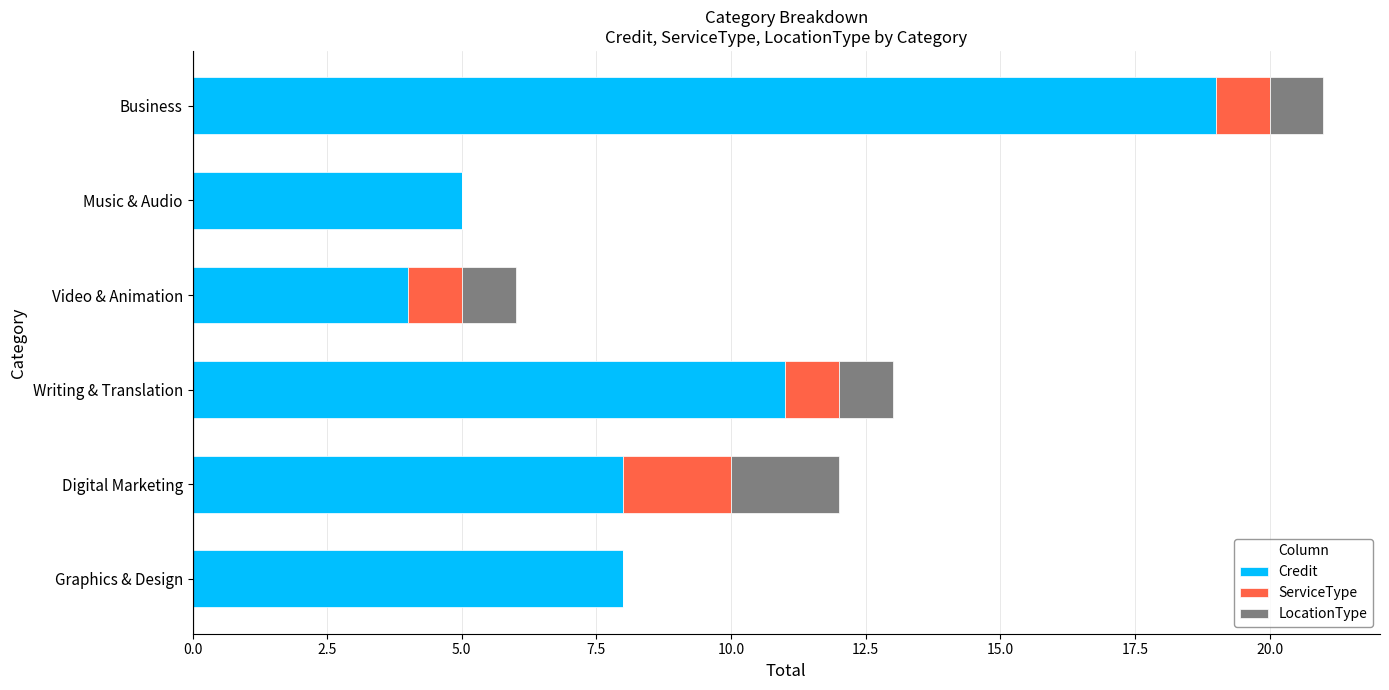

What is the highest value of the Credit series?

19